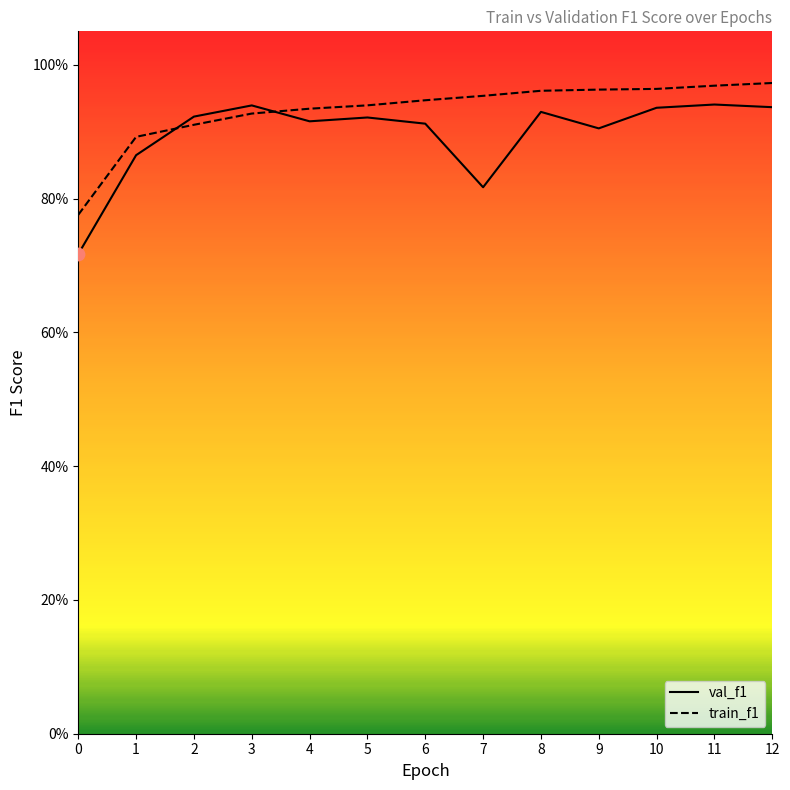

At which category is the sum across all series the highest?

12